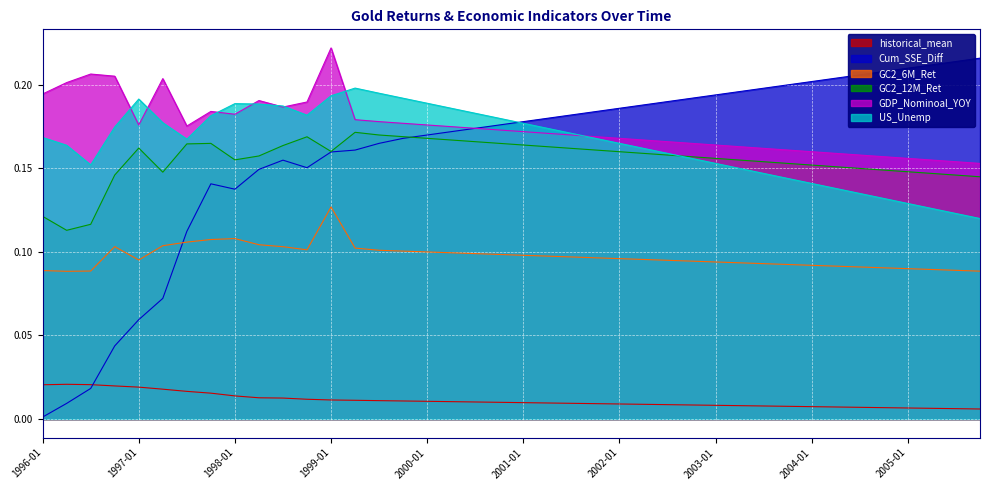

What is the highest value of the US_Unemp series?

0.2